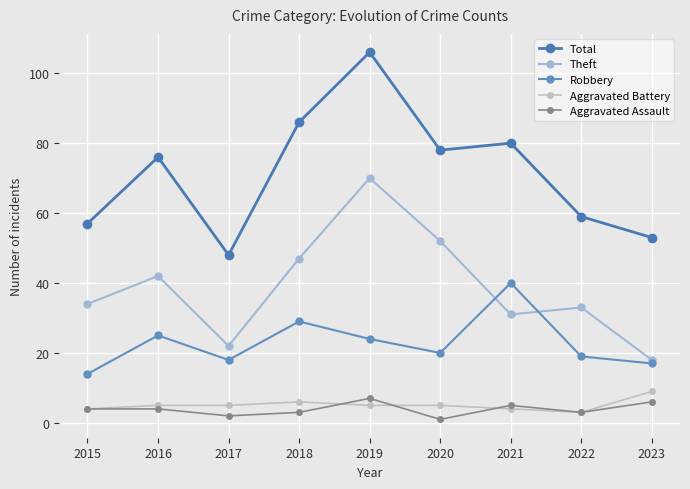

True or false: Total and Aggravated Battery intersect in this chart.

False